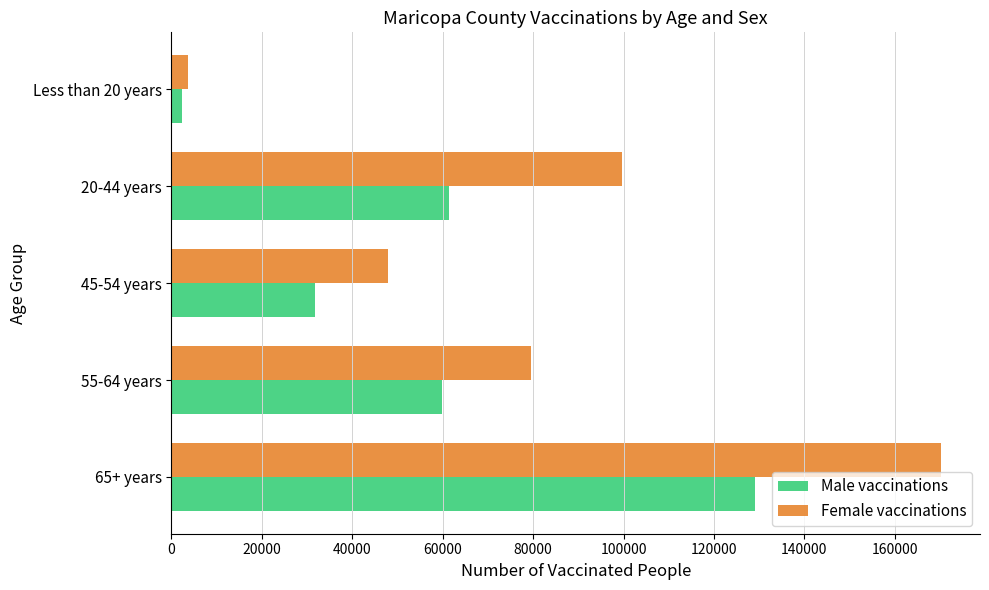

What is the sum of all Male vaccinations values?

284547